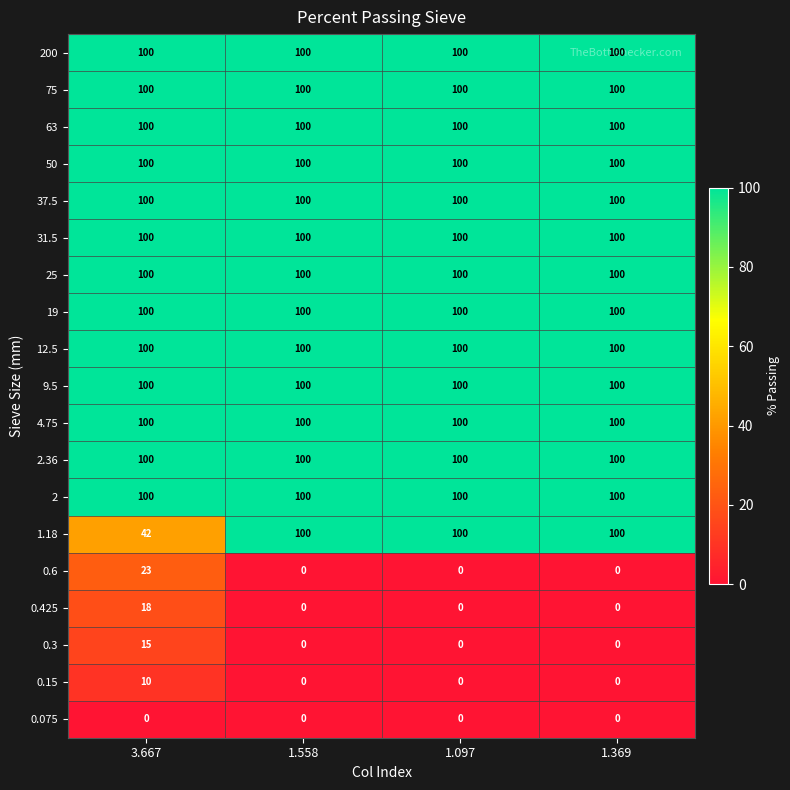

Read the 0.15 value at 3.667, to the nearest 10.

10